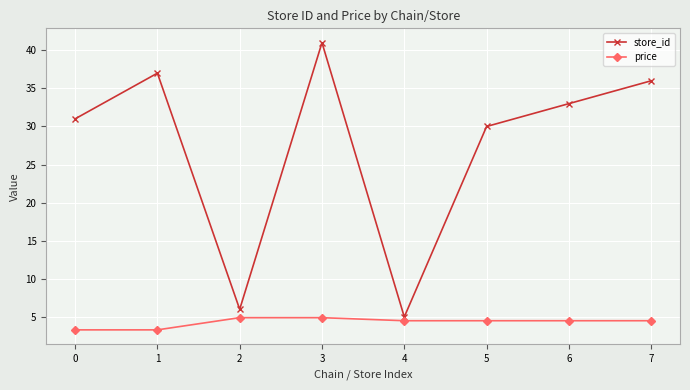

What is the difference between the maximum and minimum values in the store_id series?

36.0